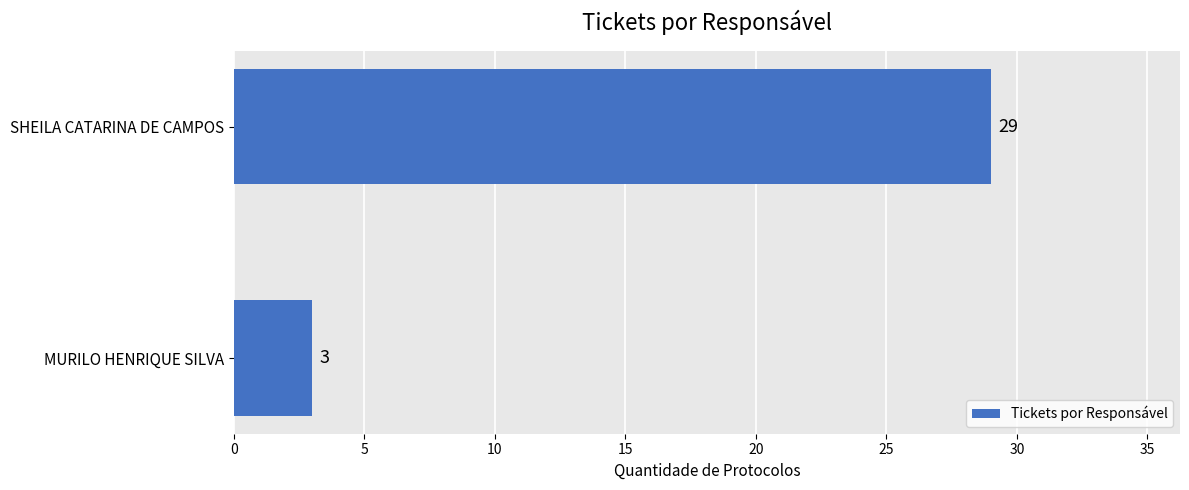

Which has a higher value, MURILO HENRIQUE SILVA or SHEILA CATARINA DE CAMPOS?

SHEILA CATARINA DE CAMPOS